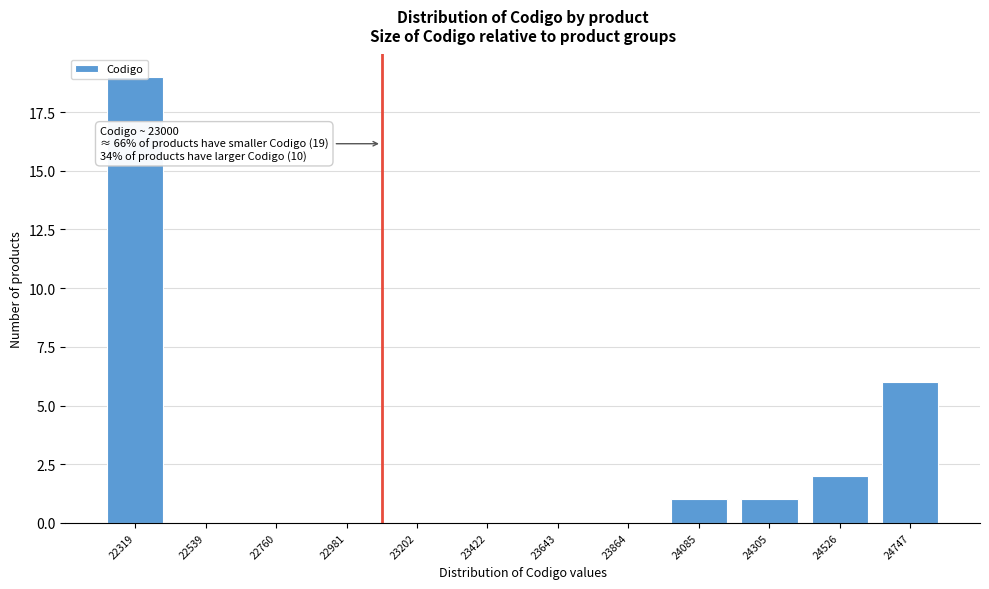

The chart shows a value of 1 at 24305. True or false?

True